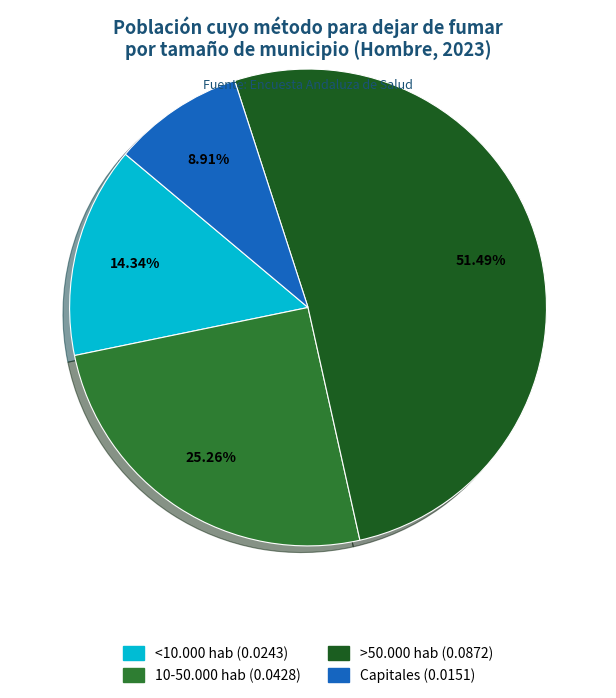

What is the total percentage of 10-50.000 hab and Capitales?

34.2%